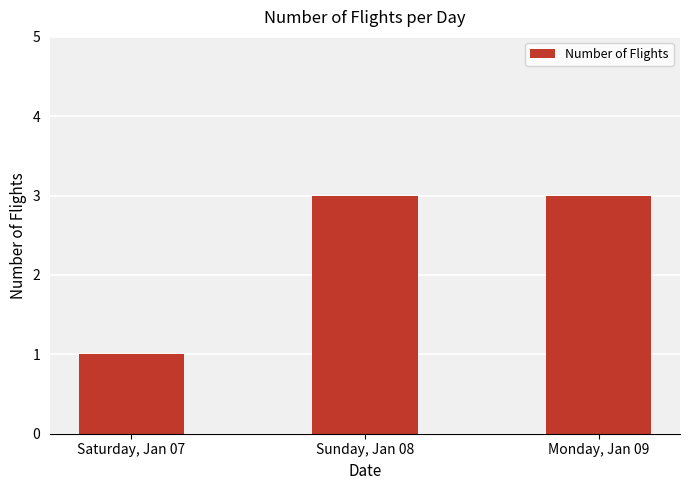

What position from the left is Saturday, Jan 07?

1